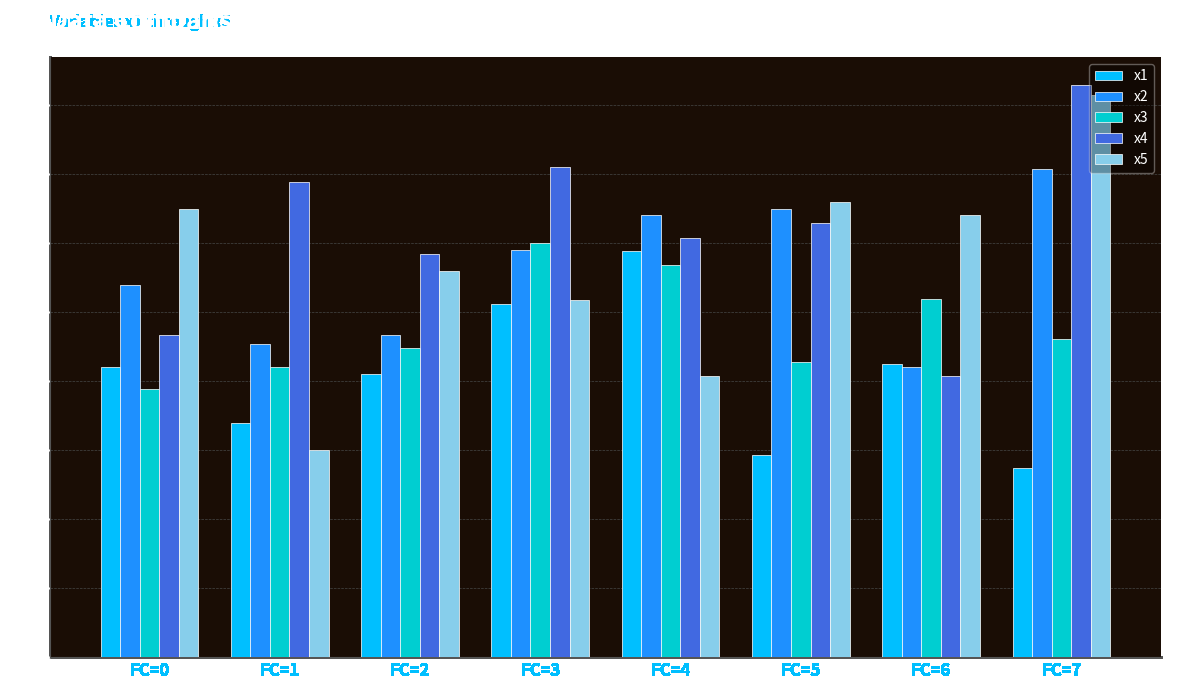

What is the greatest value displayed?

8.3